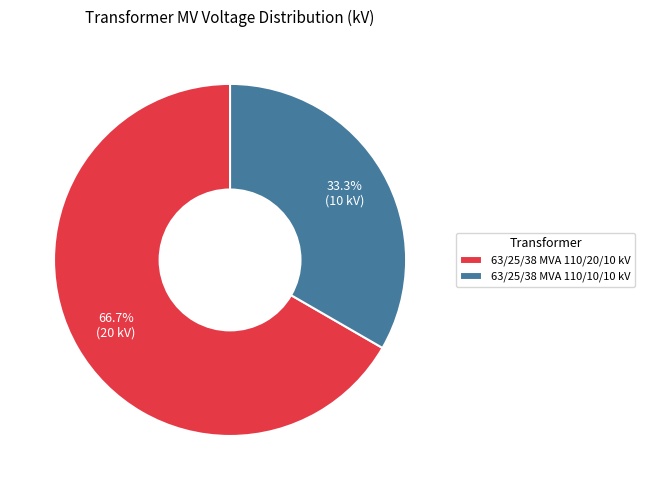

Which has a higher value, 63/25/38 MVA 110/10/10 kV or 63/25/38 MVA 110/20/10 kV?

63/25/38 MVA 110/20/10 kV